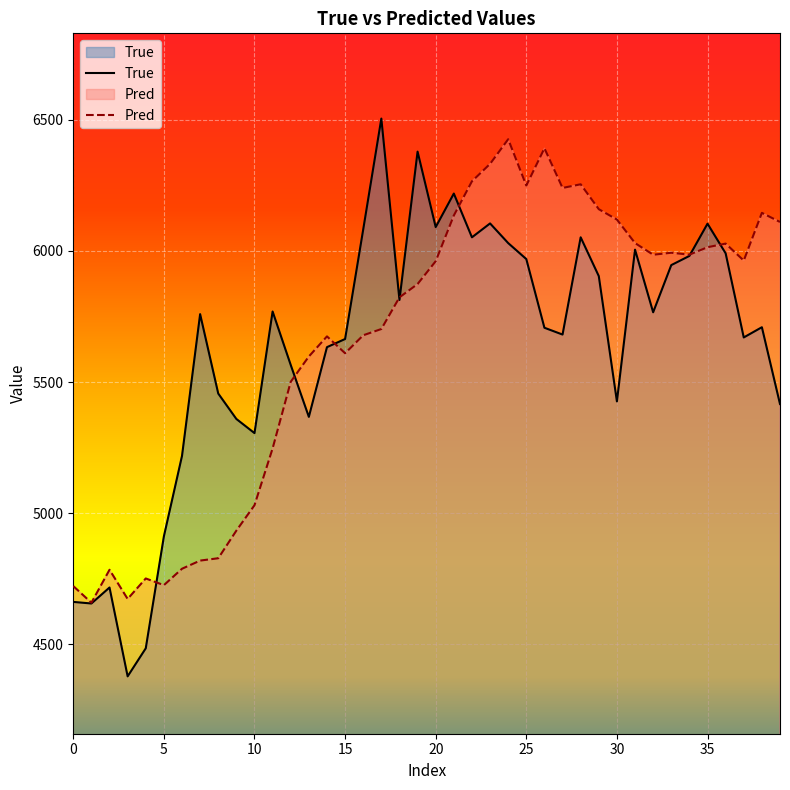

Which series has the widest spread of values?

True